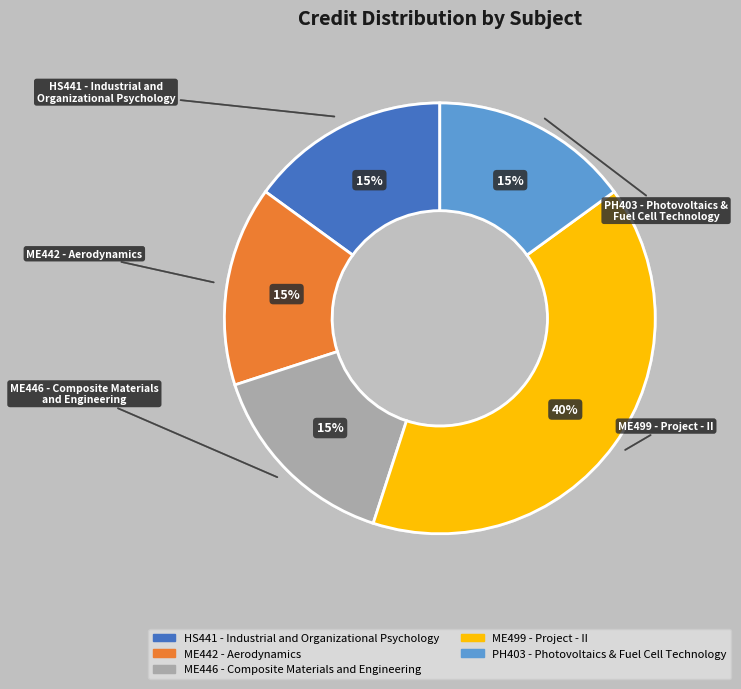

Is it true that PH403 - Photovoltaics & Fuel Cell Technology is 15% of the pie?

True